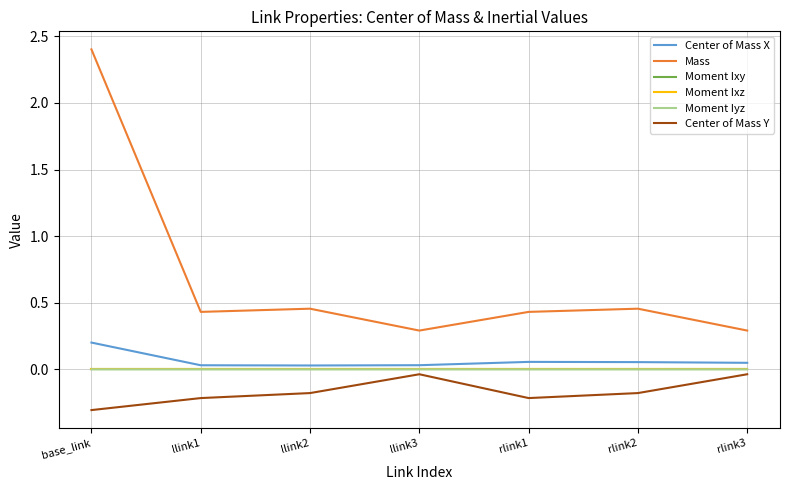

At which category is the sum across all series the highest?

base_link